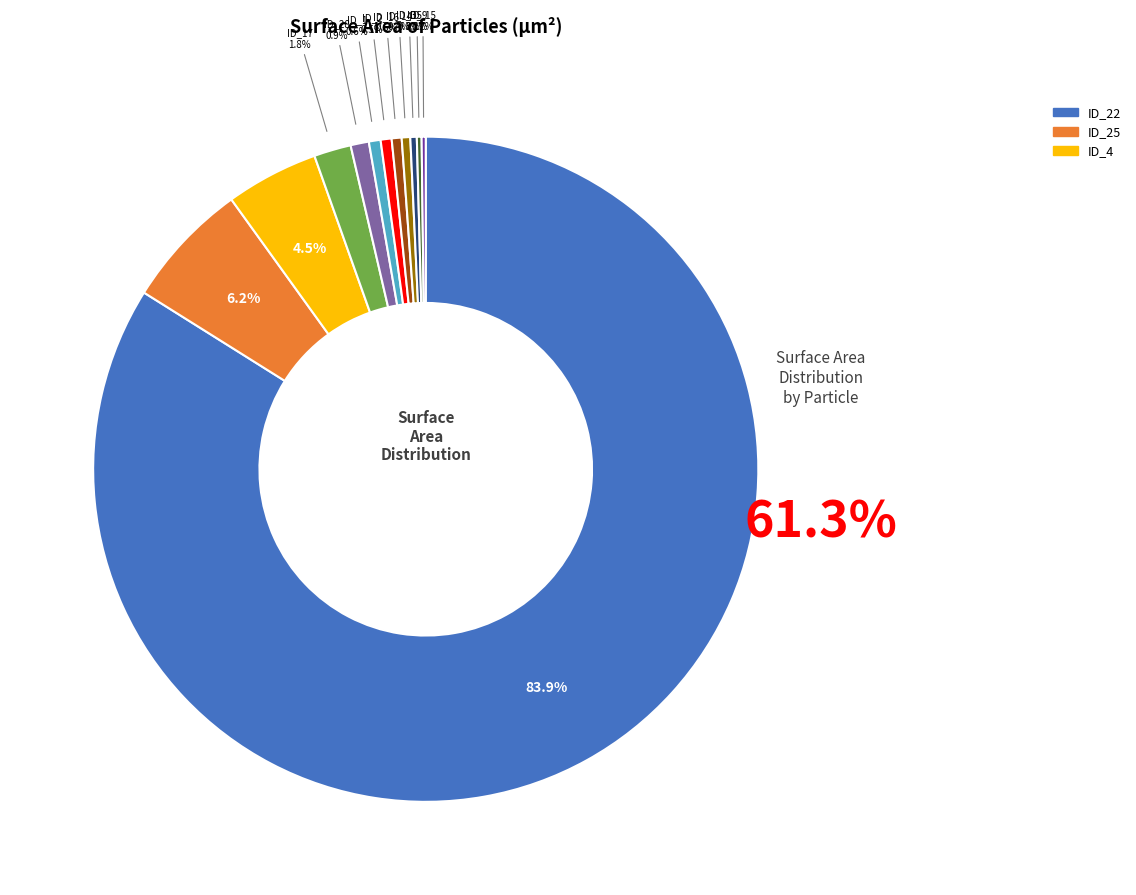

Is there any slice that represents more than half of the pie?

Yes